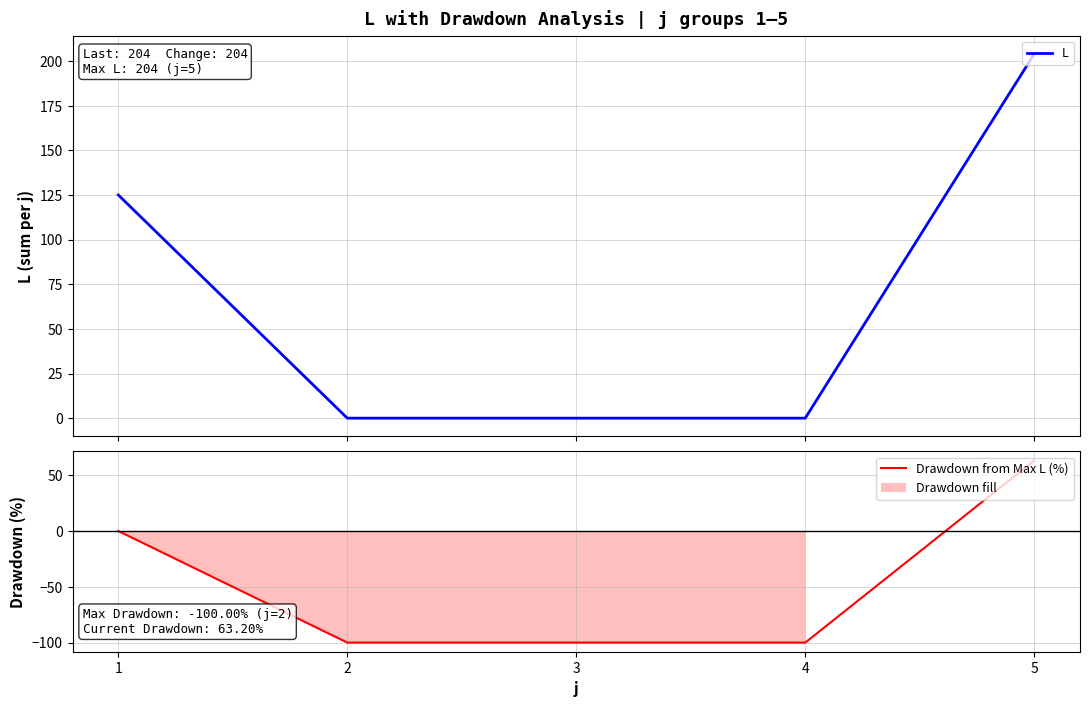

Does the chart display data point markers on the line(s)?

No